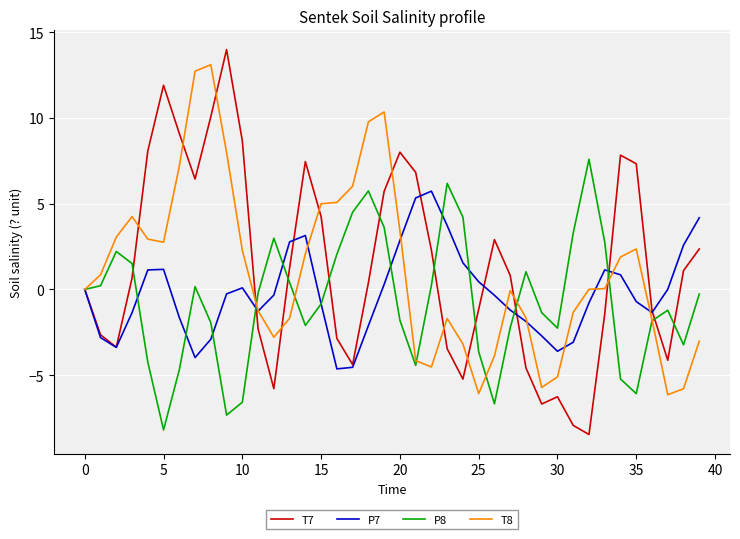

What is the maximum value shown in the chart?

14.0